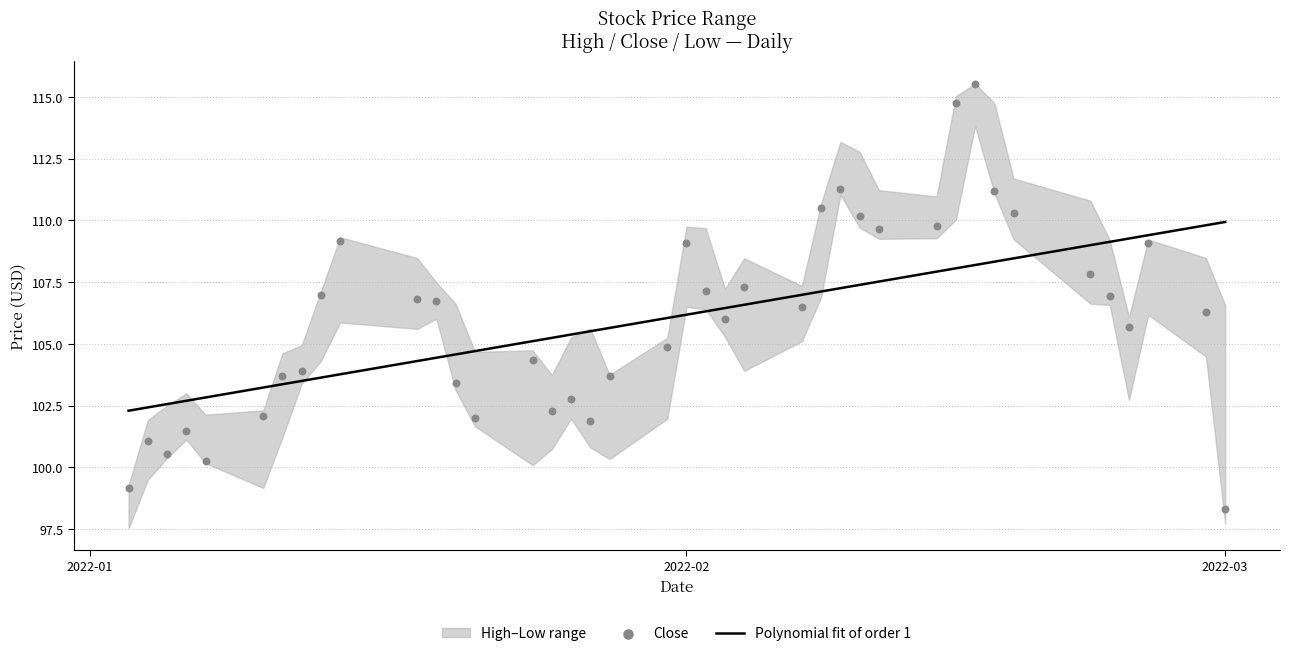

Which series reaches the maximum Y coordinate?

Close